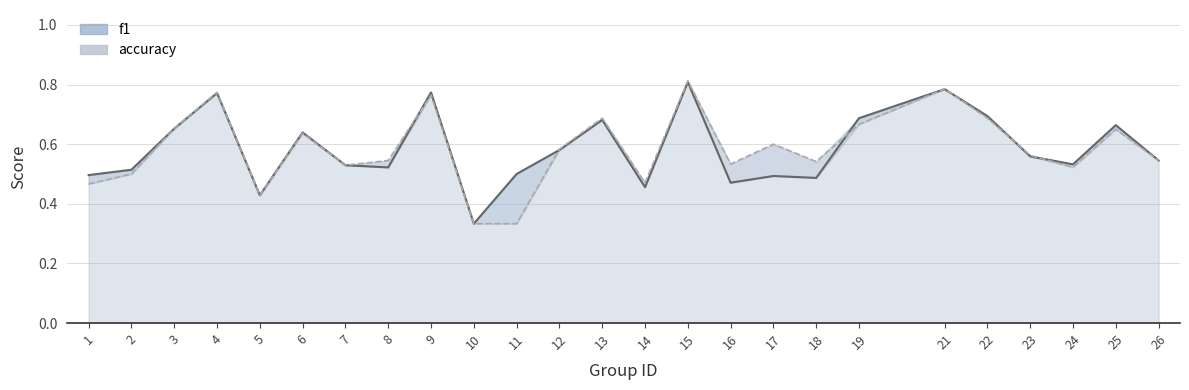

True or false: f1 line and accuracy line intersect in this chart.

True